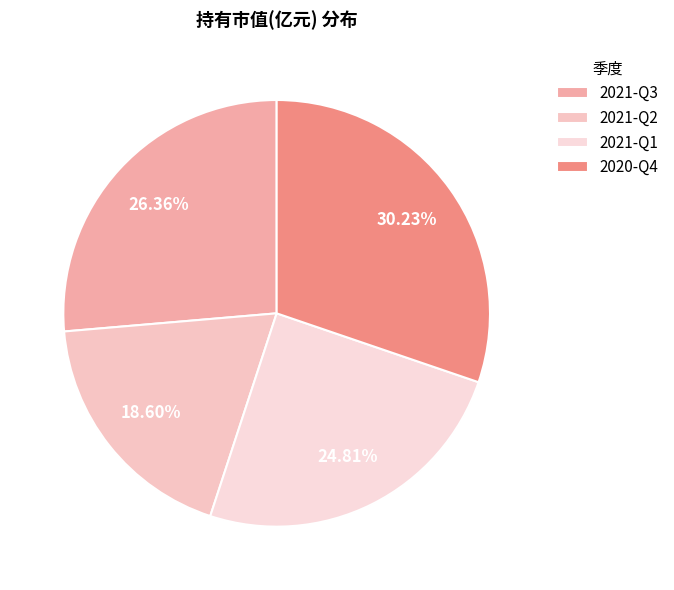

Rank the categories by value from lowest to highest.

2021-Q2, 2021-Q1, 2021-Q3, 2020-Q4